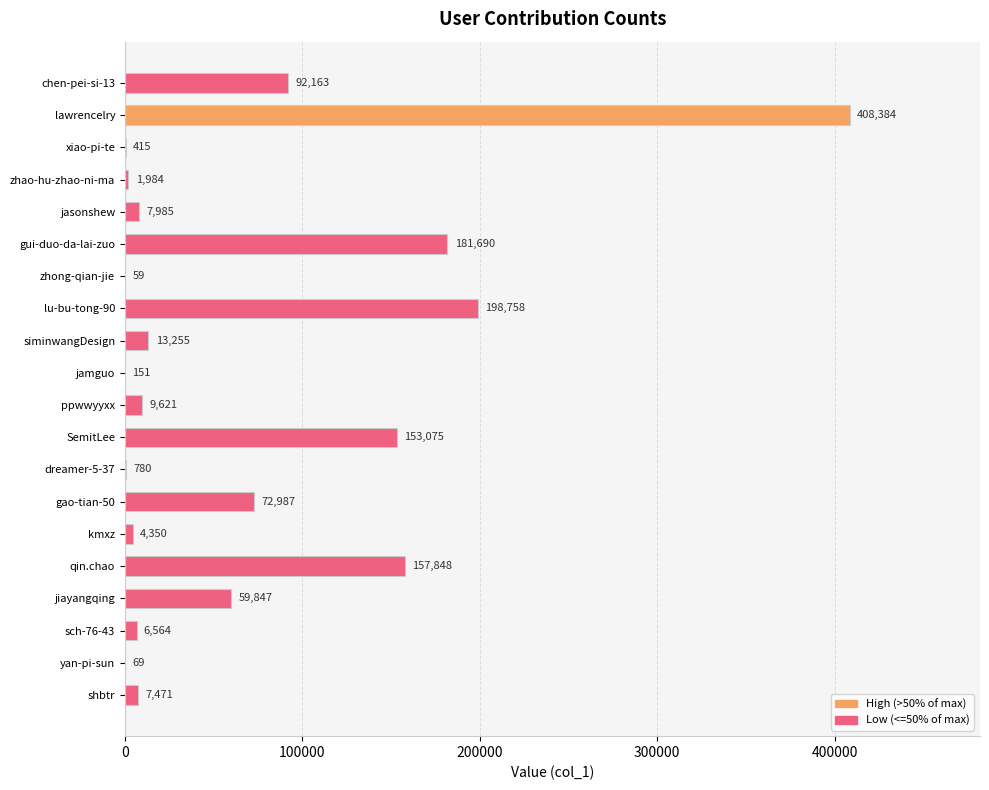

The value at gui-duo-da-lai-zuo is 181690. True or false?

True